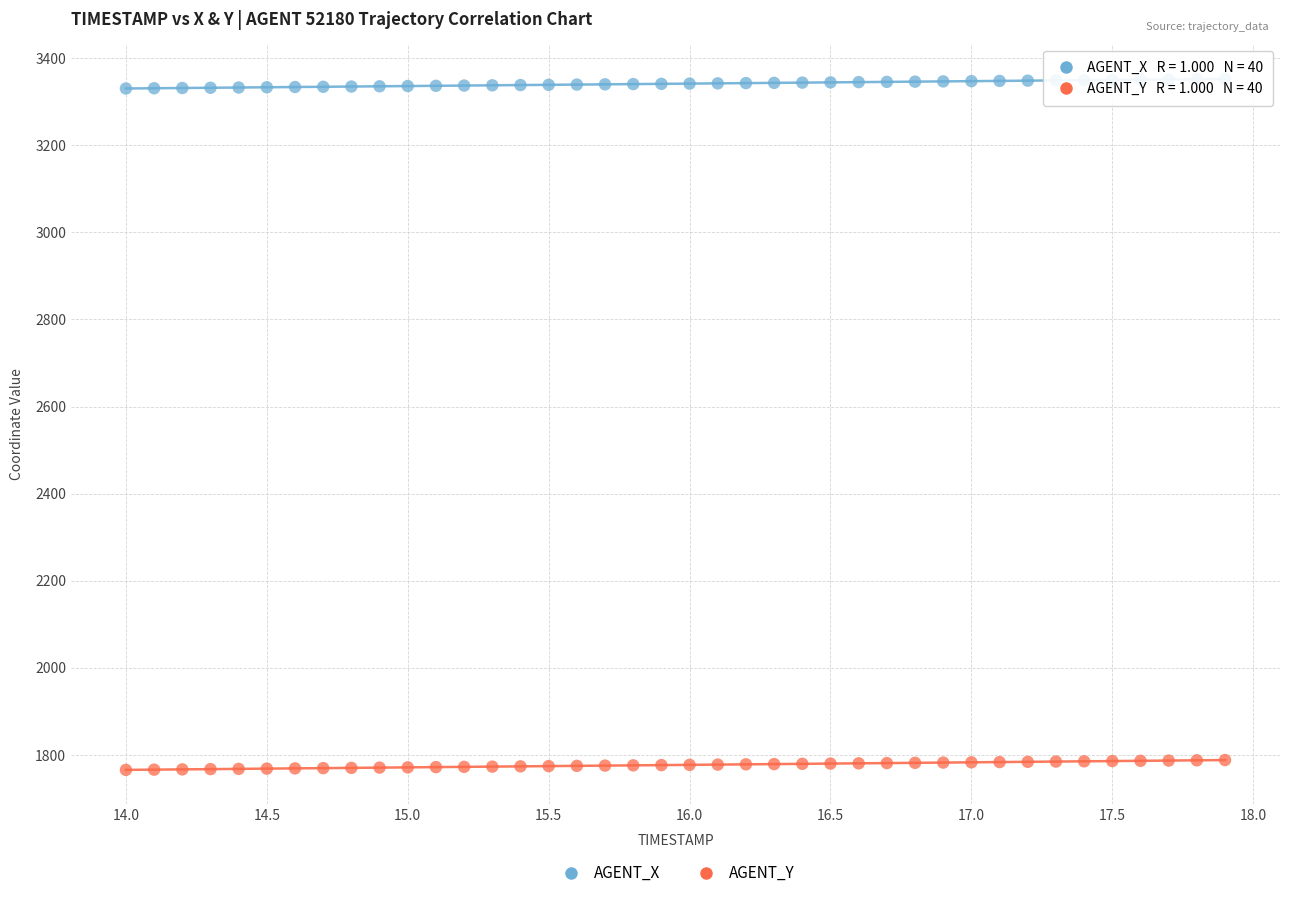

What are all the series names shown in the legend?

AGENT_X, AGENT_Y